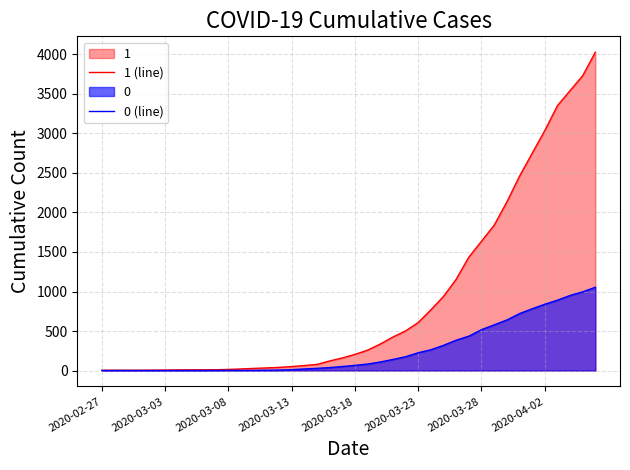

The value of 0 (line) at 37 is 617. True or false?

False